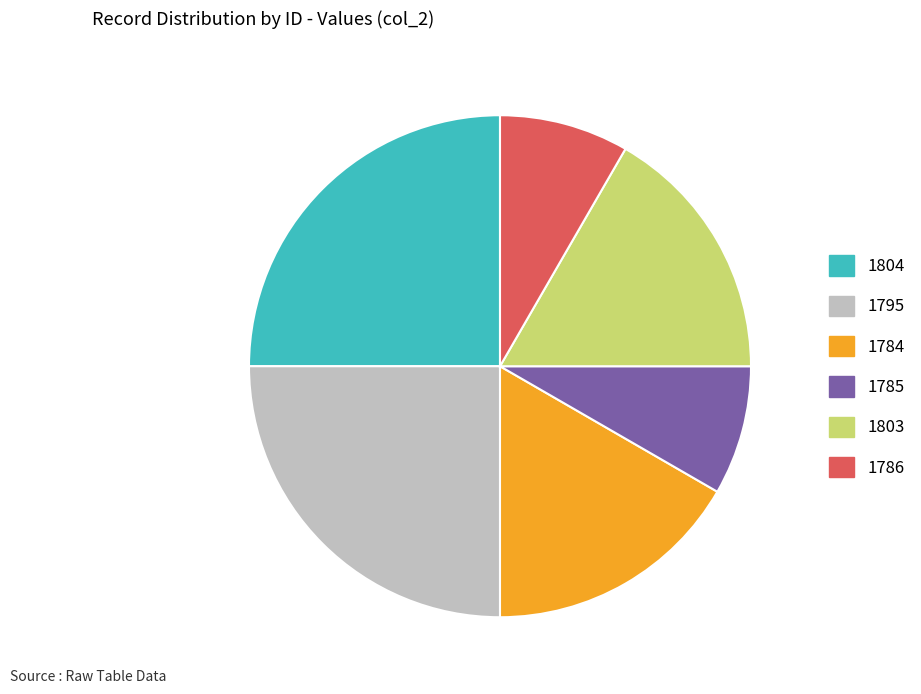

Is there any slice that represents more than half of the pie?

No